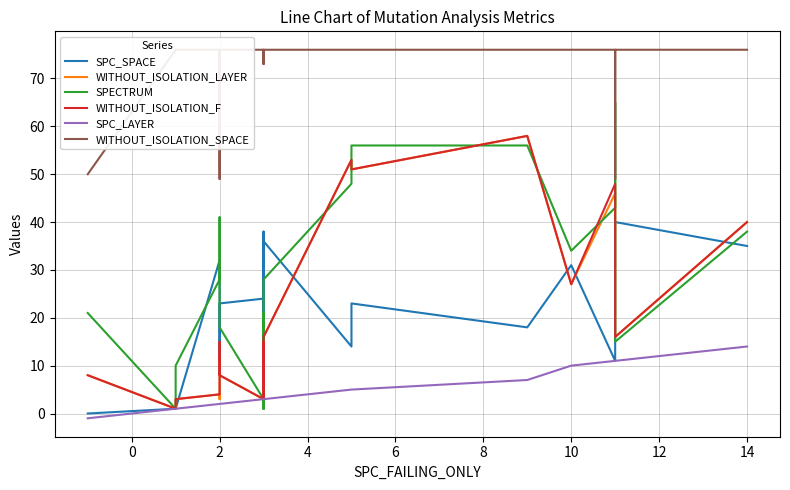

After their last crossing, which series has the higher values: SPECTRUM or WITHOUT_ISOLATION_F?

WITHOUT_ISOLATION_F